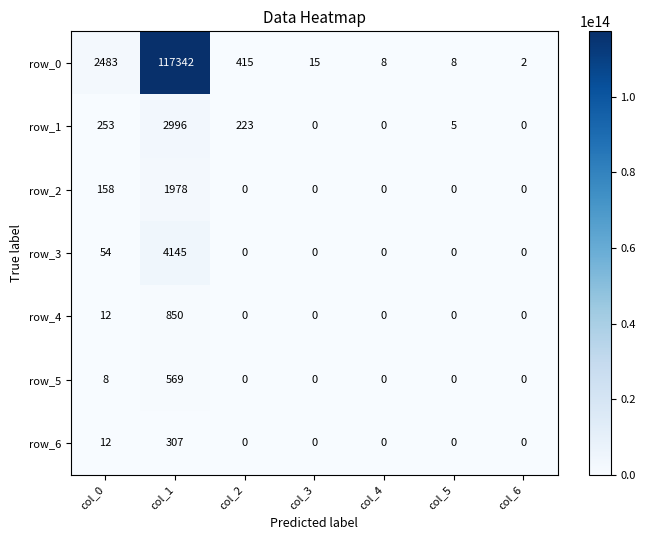

How many values in row_6 are above zero?

2